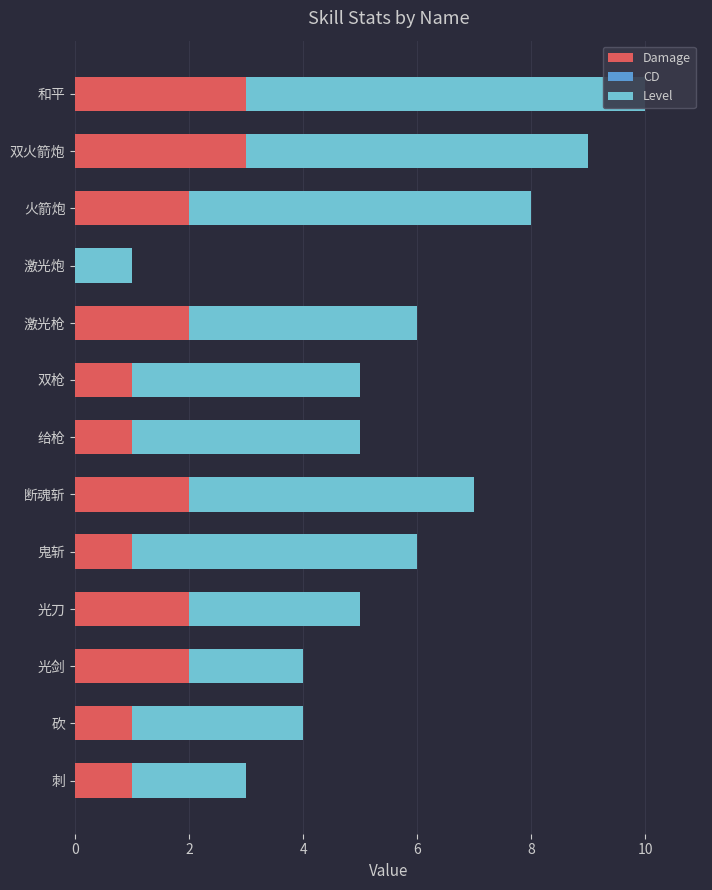

How many groups of bars are there?

13